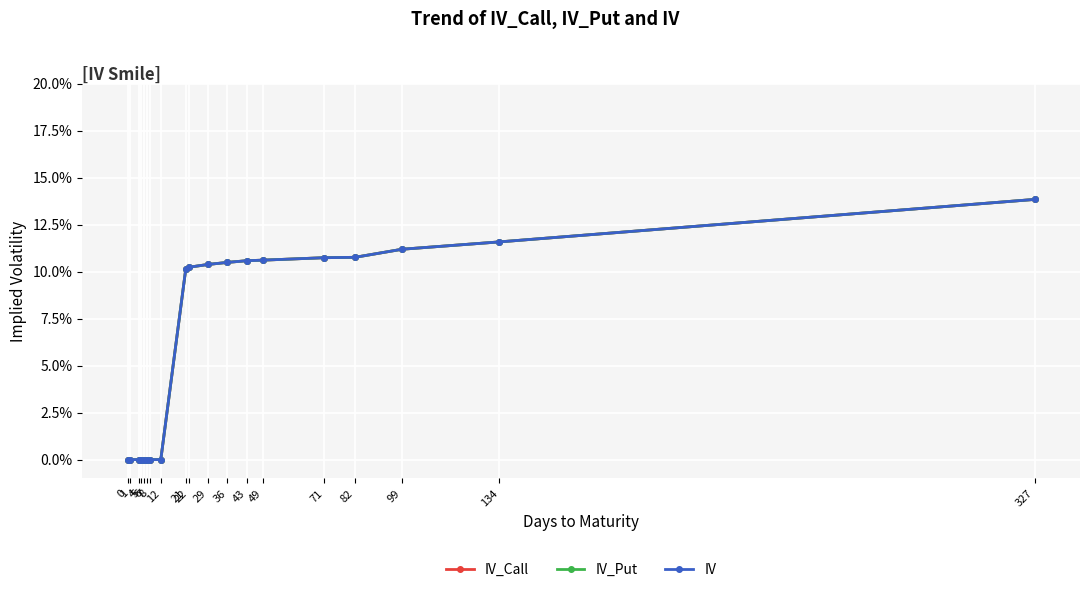

Does the chart have visible grid lines?

Yes